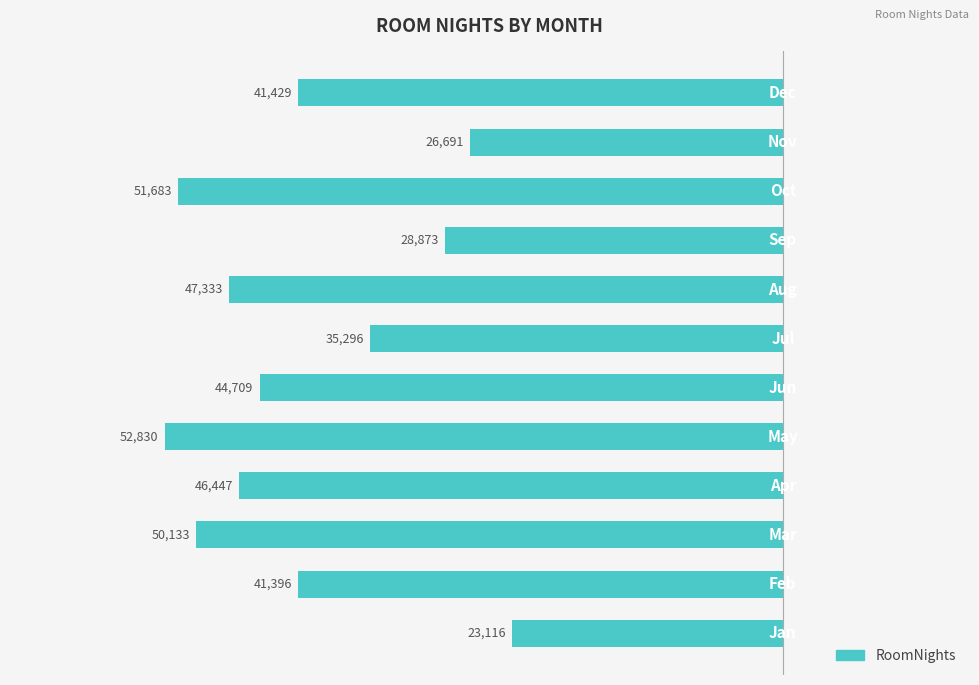

Does the chart contain any negative values?

Yes